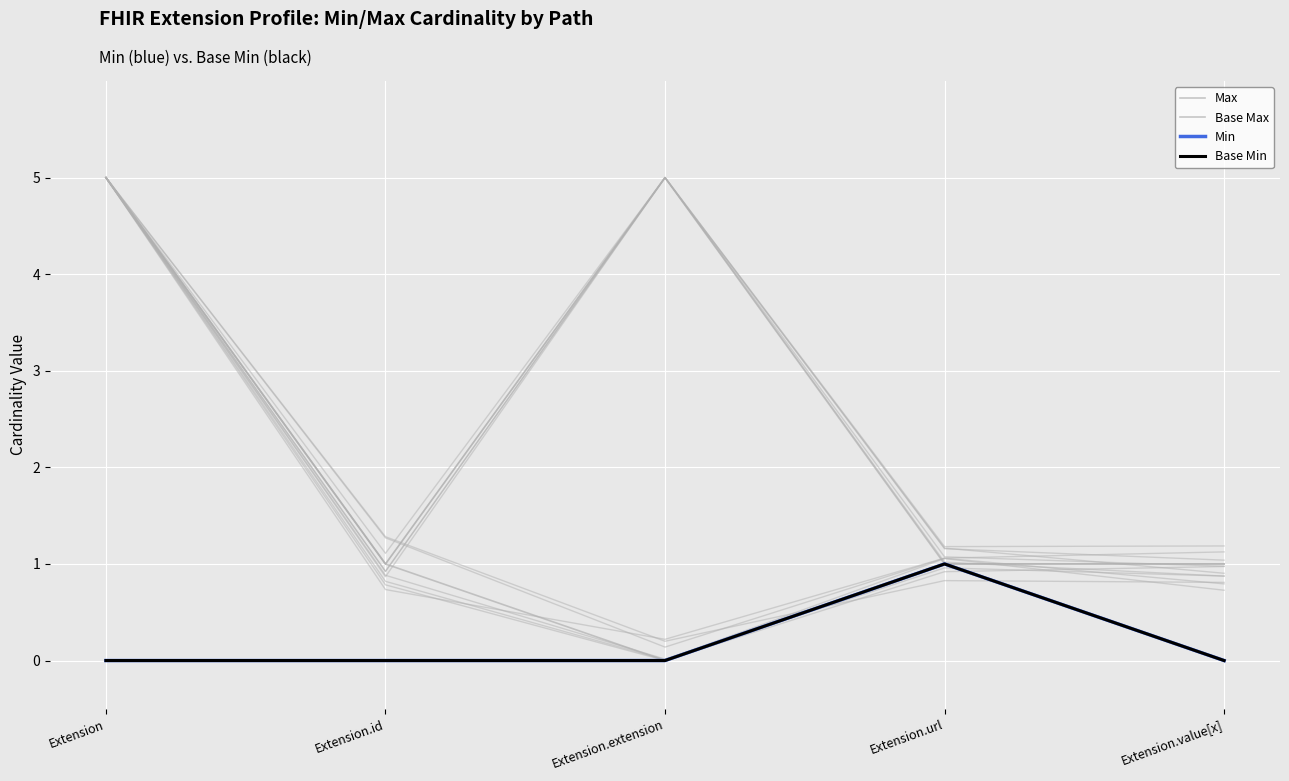

Is the value of Base Min at Extension.id greater than the value of Min at Extension.id?

No